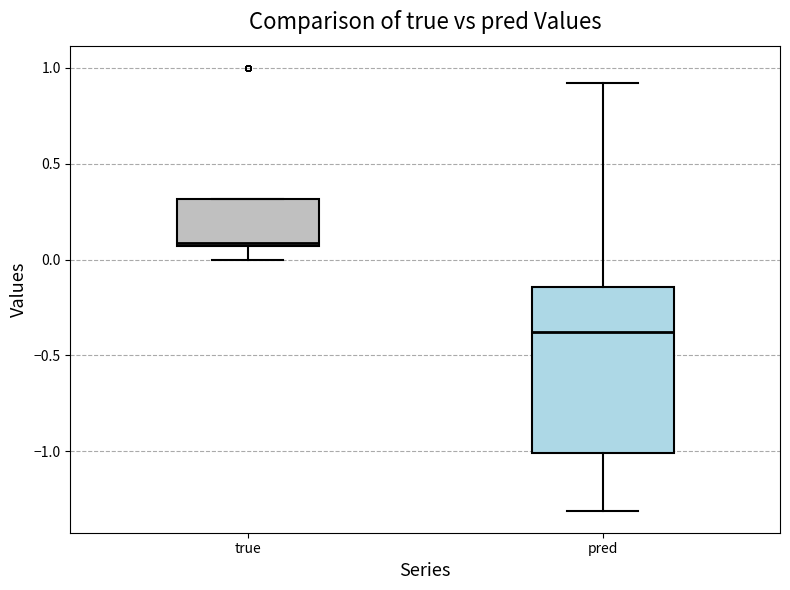

Where does the median line of the box for true sit on the y-axis? The values are not printed on the chart, so give them approximately, as read against the axis.

0.10